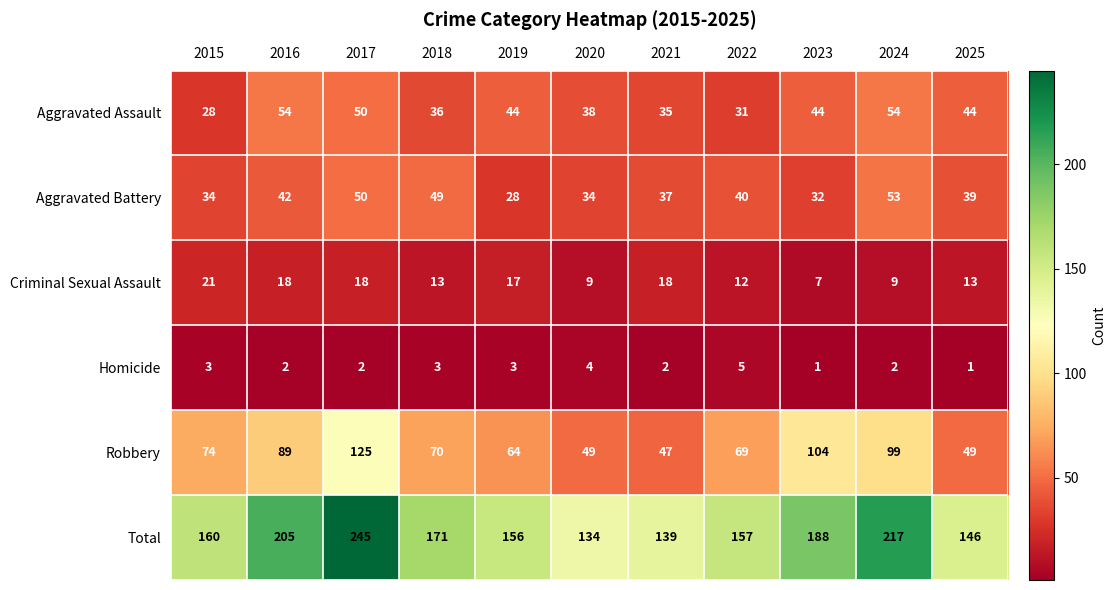

At how many categories does at least one series exceed 203?

3